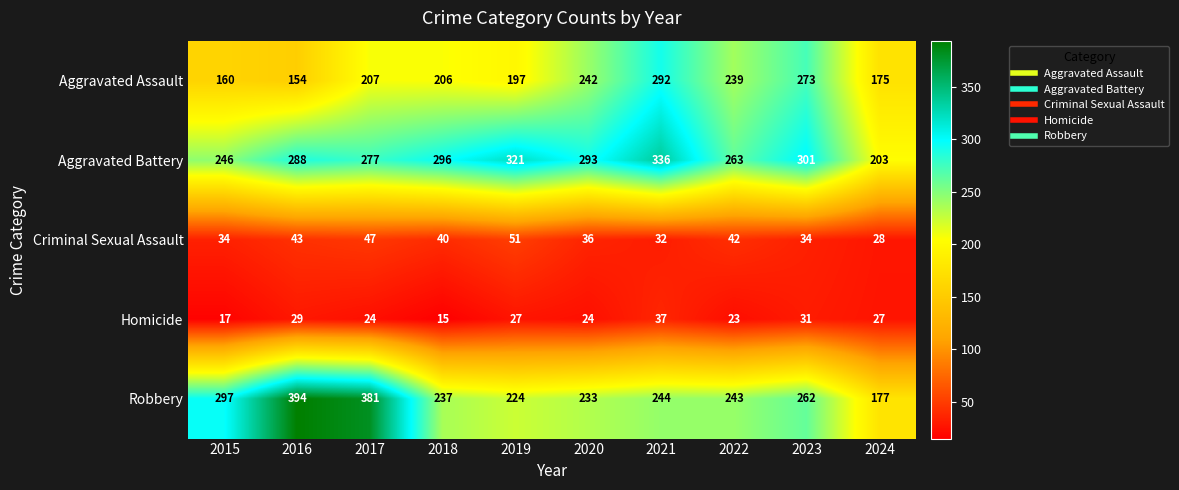

At which category does the chart reach its minimum across all series?

2018